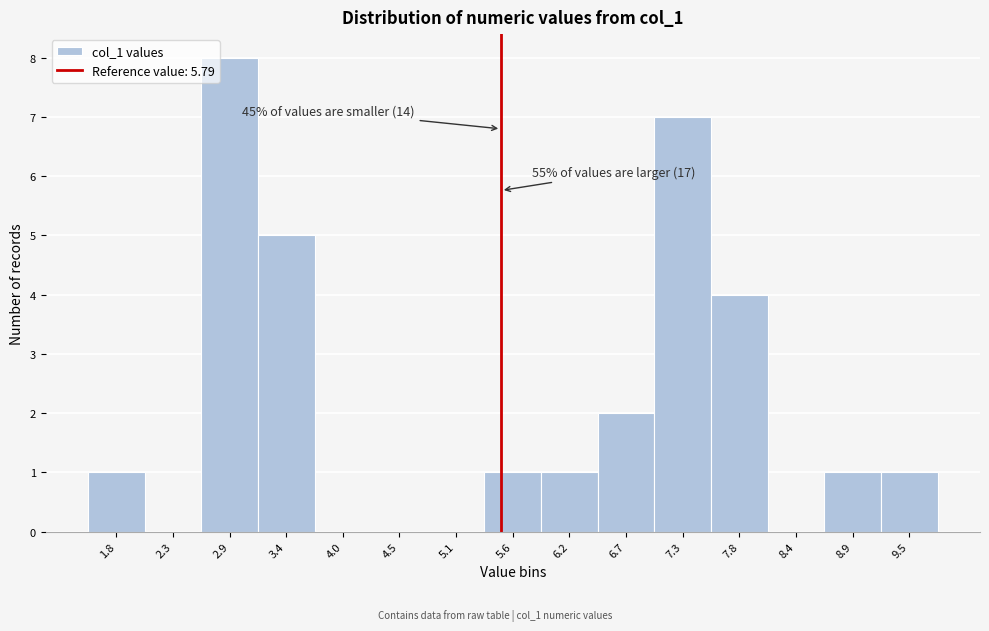

Reading left to right, extract all data points from this chart.

1.8=1	2.3=0	2.9=8	3.4=5	4.0=0	4.5=0	5.1=0	5.6=1	6.2=1	6.7=2	7.3=7	7.8=4	8.4=0	8.9=1	9.5=1